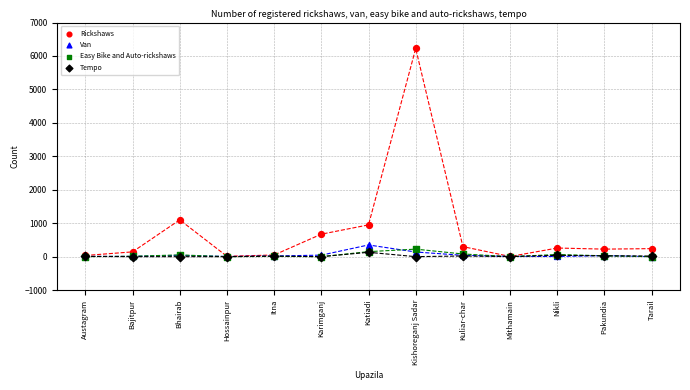

Across all series, what Y value is closest to 3112?

1100